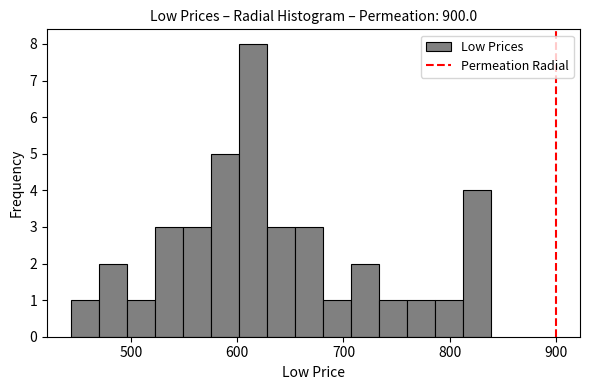

Read against the x-axis, roughly where is the centre of the tallest bar?

610